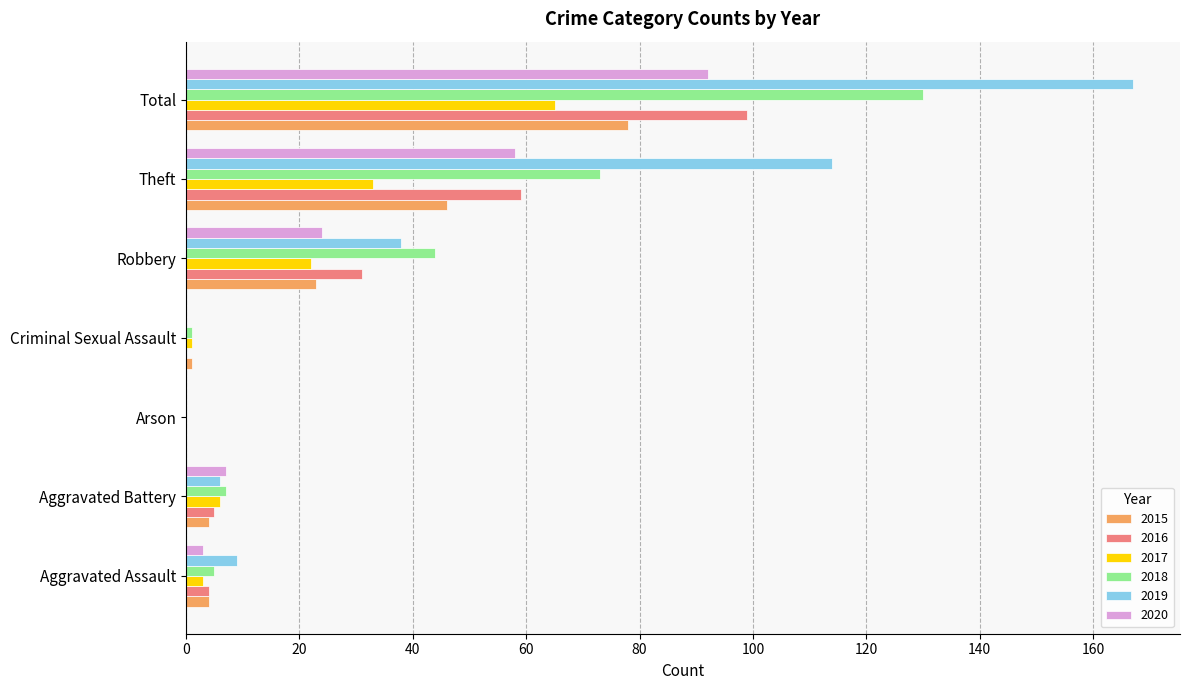

What is the highest value of the 2020 series?

92